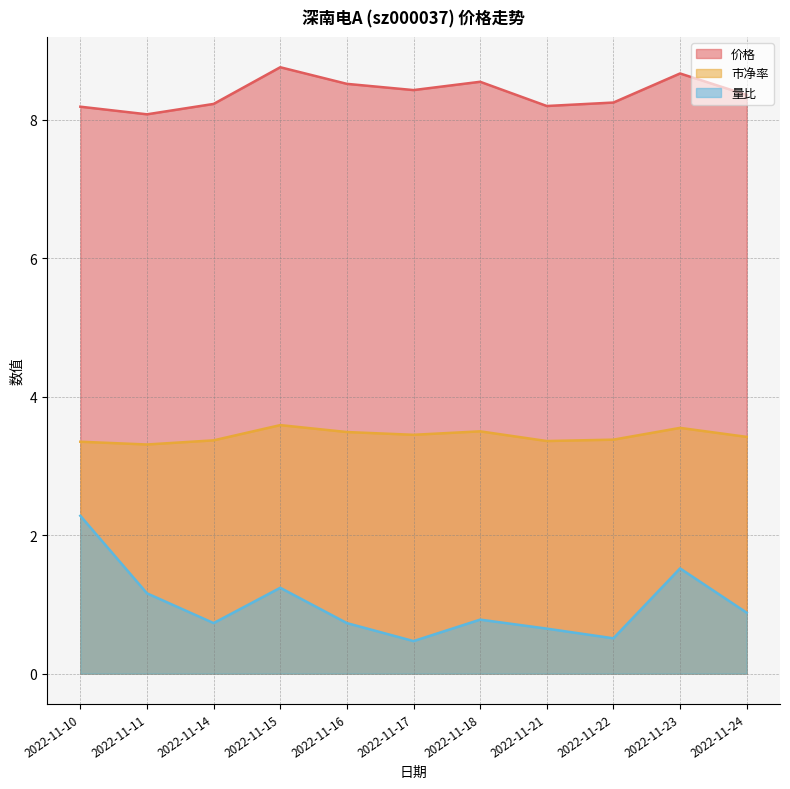

How many interior local valleys does the 量比 series have?

3